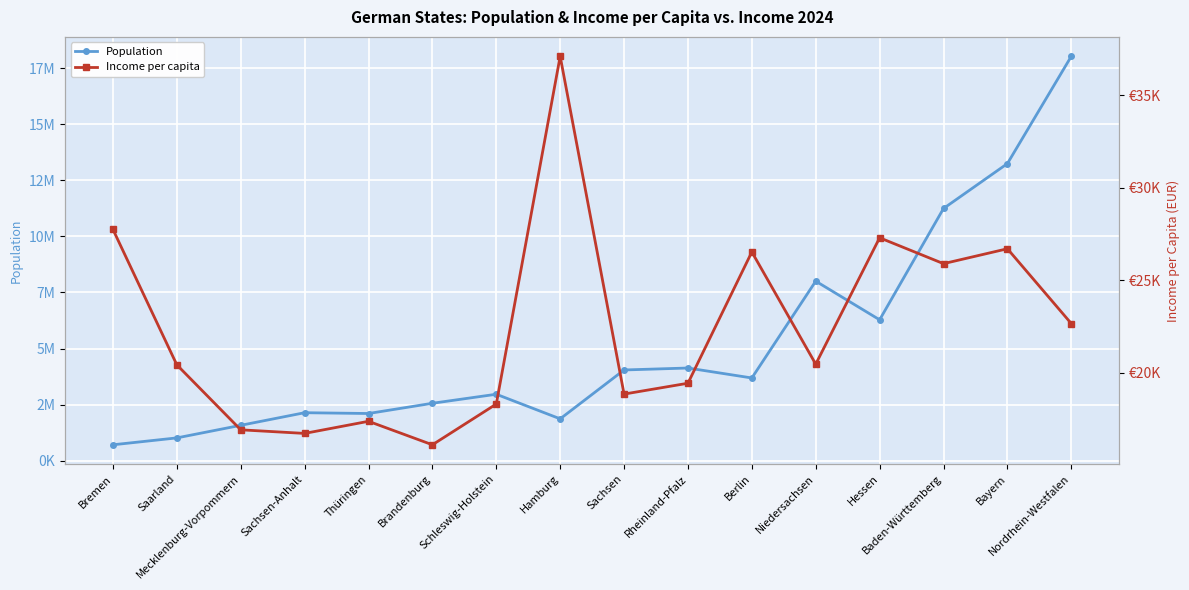

Where is Income per capita nearest to the value 26603?

Berlin